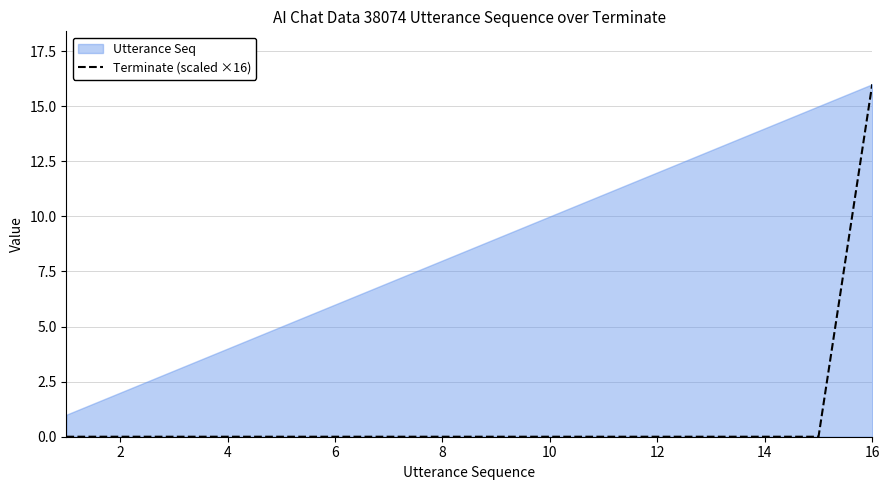

The chart shows a value of -6 at 10. True or false?

False